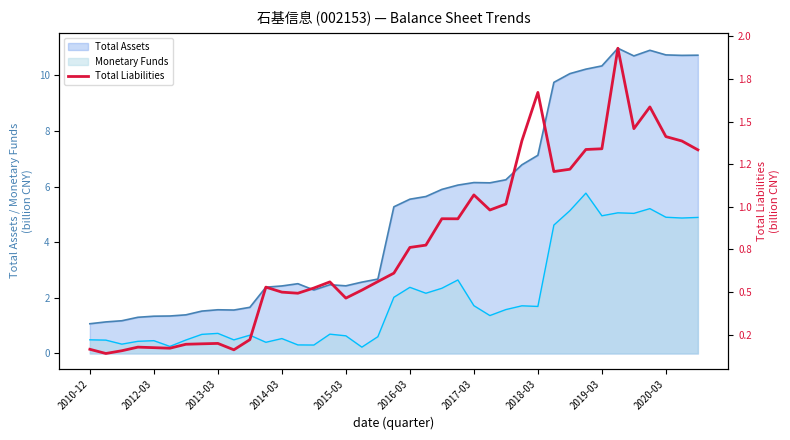

True or false: Monetary Funds has a value of 3.4 at 2016-03.

False